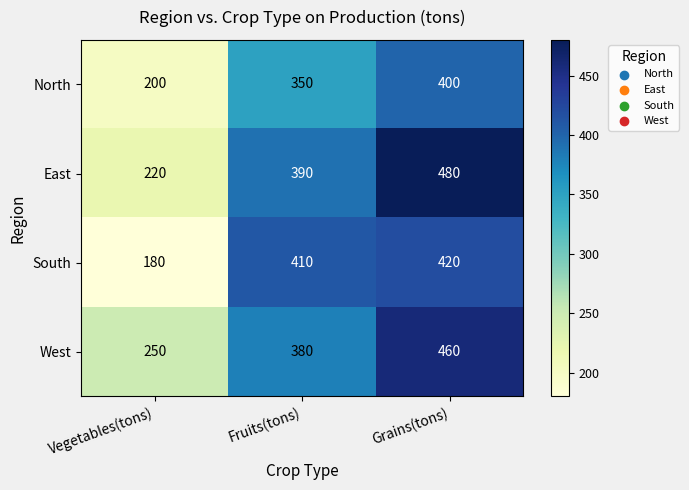

Count the West values in the range 250 to 460.

3